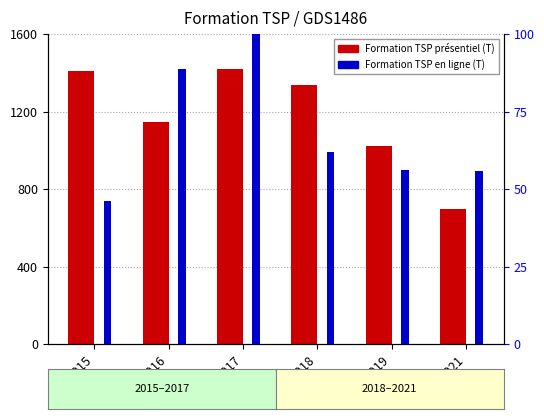

Reading left to right, transcribe all the data shown in this chart.

Formation TSP présentiel (T): 1408.5	1144.0	1419.0	1336.0	1020.0	695.0
Formation TSP en ligne (T): 46.1	88.7	100.0	62.1	56.1	55.9